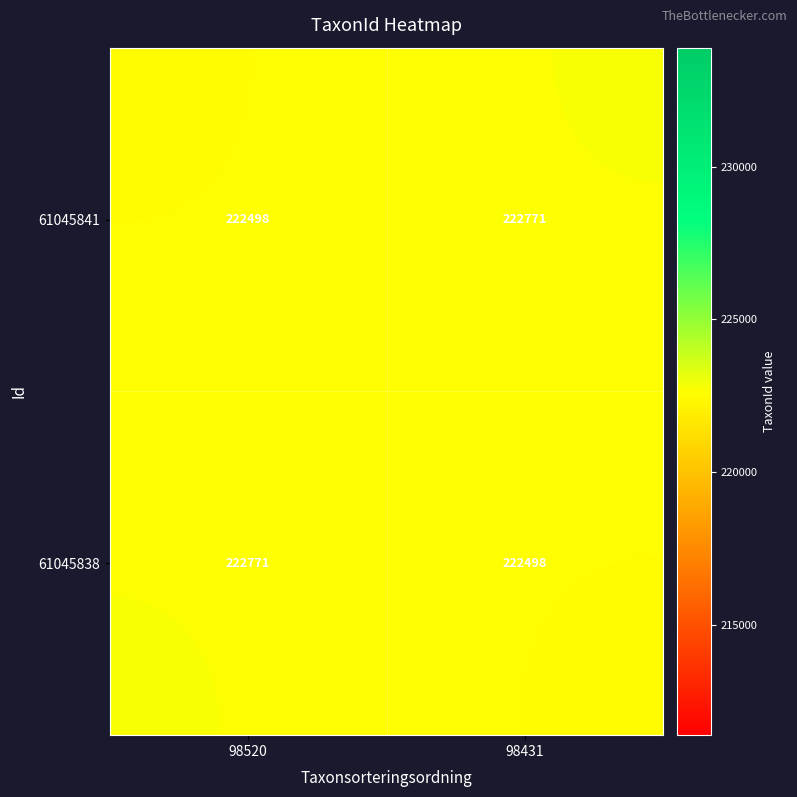

What is the greatest value displayed?

222771